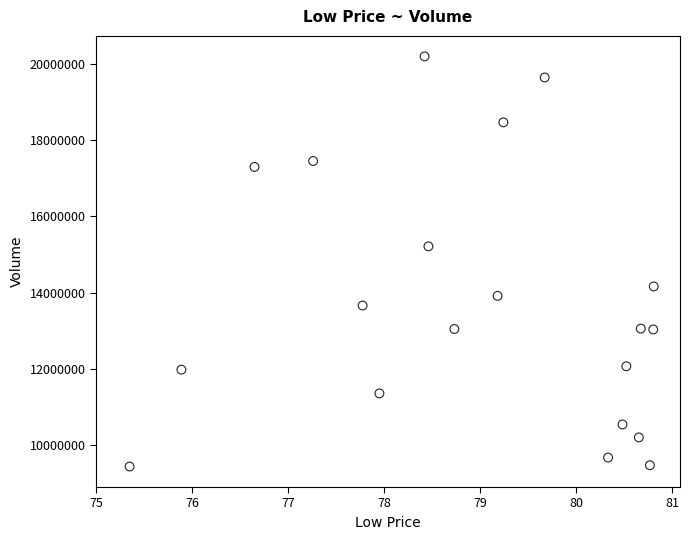

What Y value in the scatter plot is closest to 14816579?

15211967